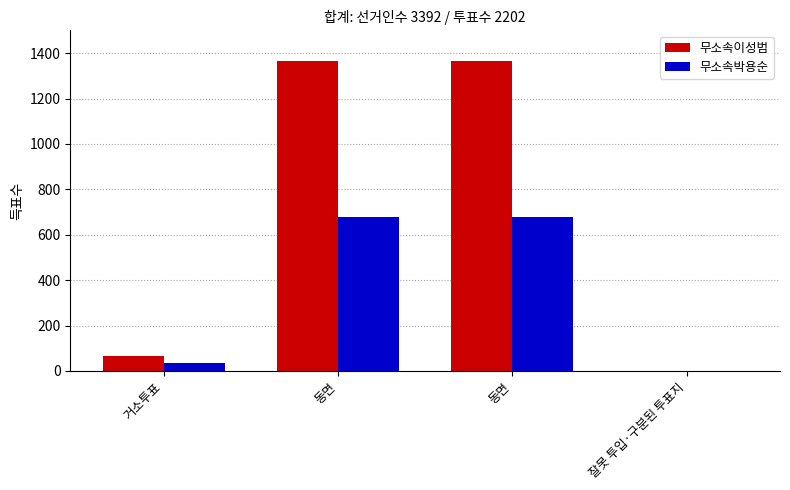

What are all the series names shown in the legend?

무소속이성범, 무소속박용순